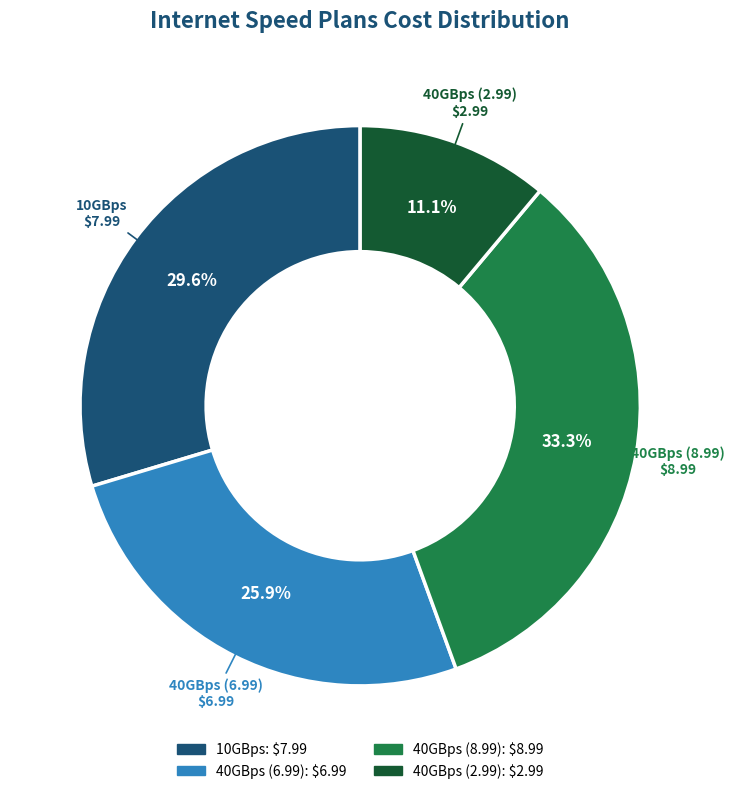

What is the ratio of the value at 40GBps (8.99) to the value at 40GBps (6.99)?

1.3